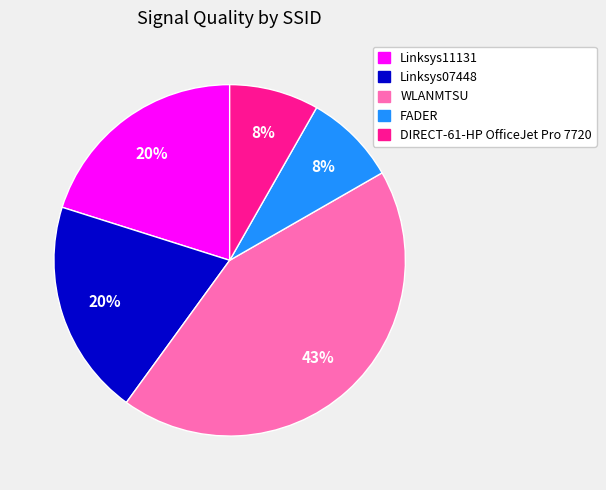

To the nearest percent, what is the average slice percentage?

20%